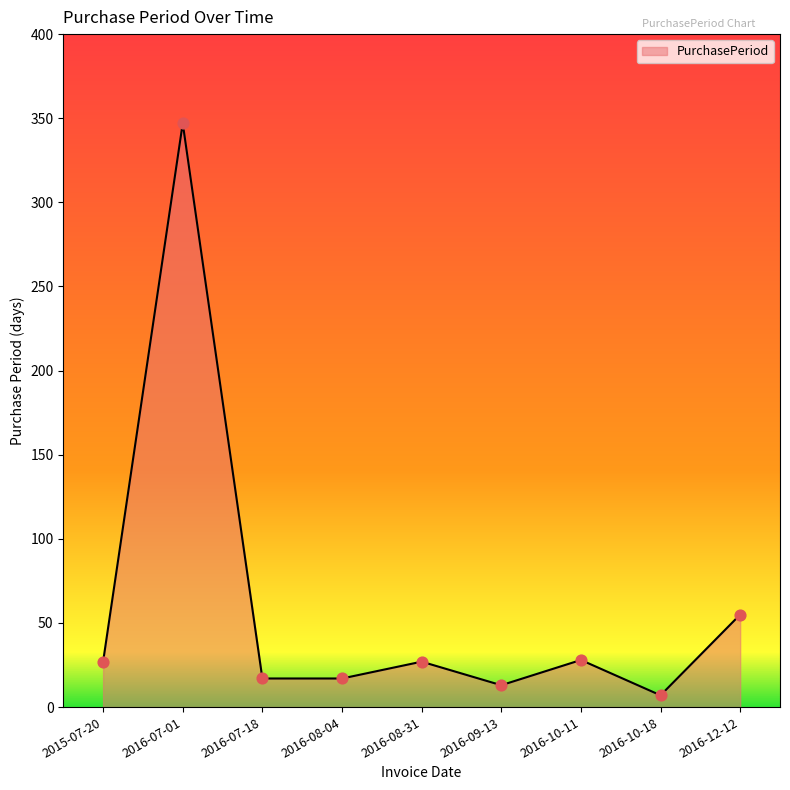

What is the change in value from 2016-08-04 to 2016-10-11?

+11